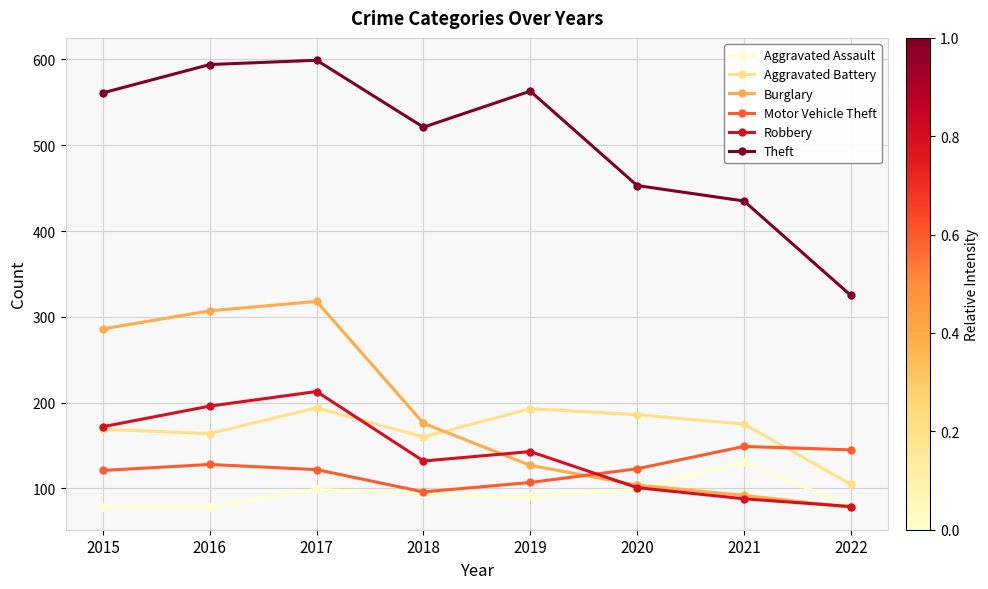

The Motor Vehicle Theft series shows 123 at 2020. True or false?

True